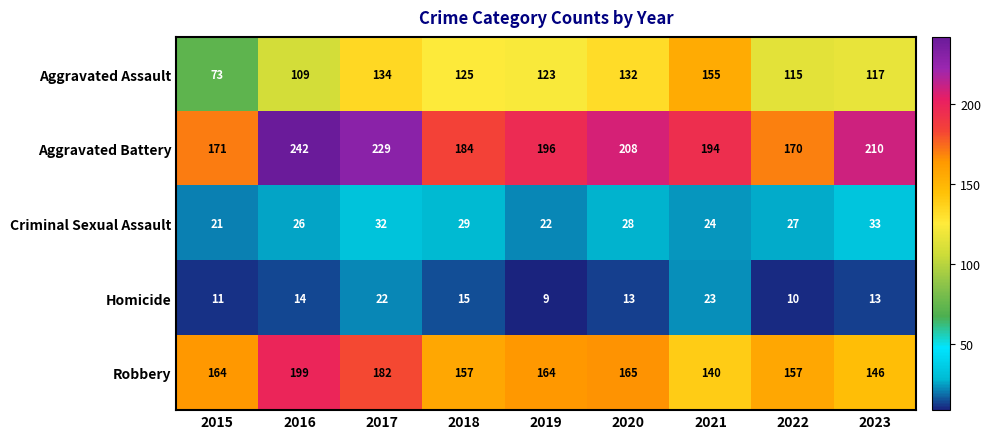

What is the average value of the Aggravated Assault series?

120